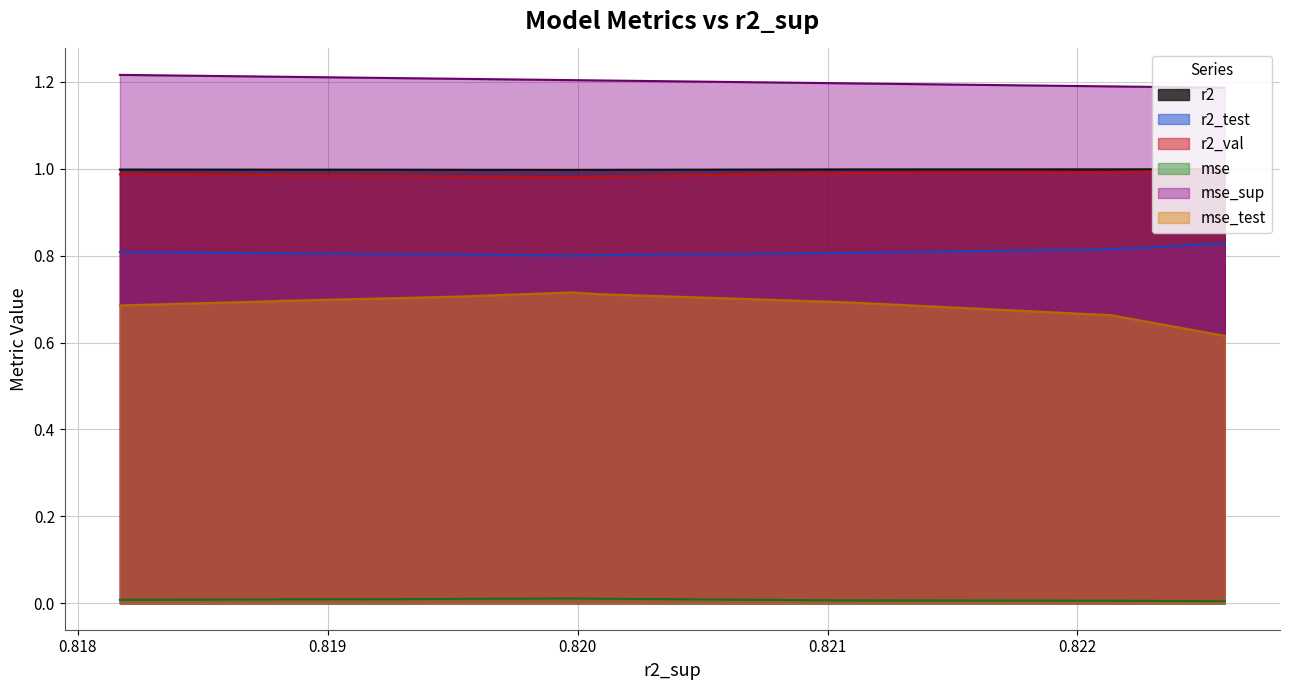

True or false: r2 and r2_test cross at least once.

False